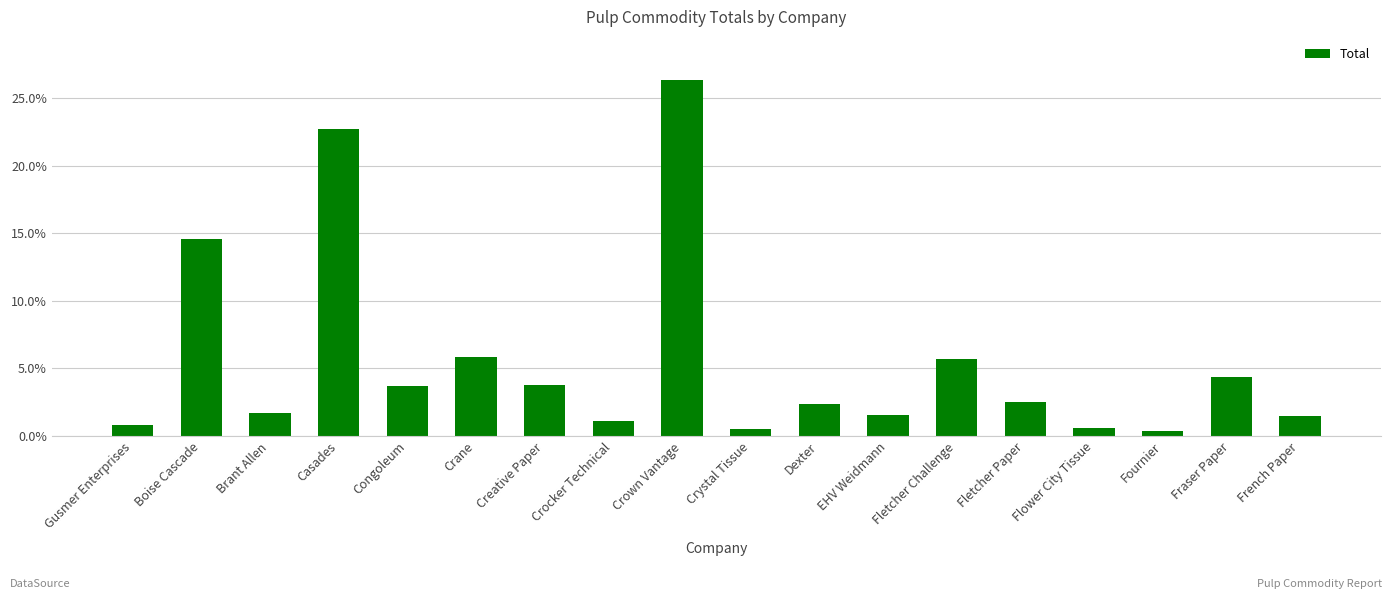

Are the bars horizontal?

No